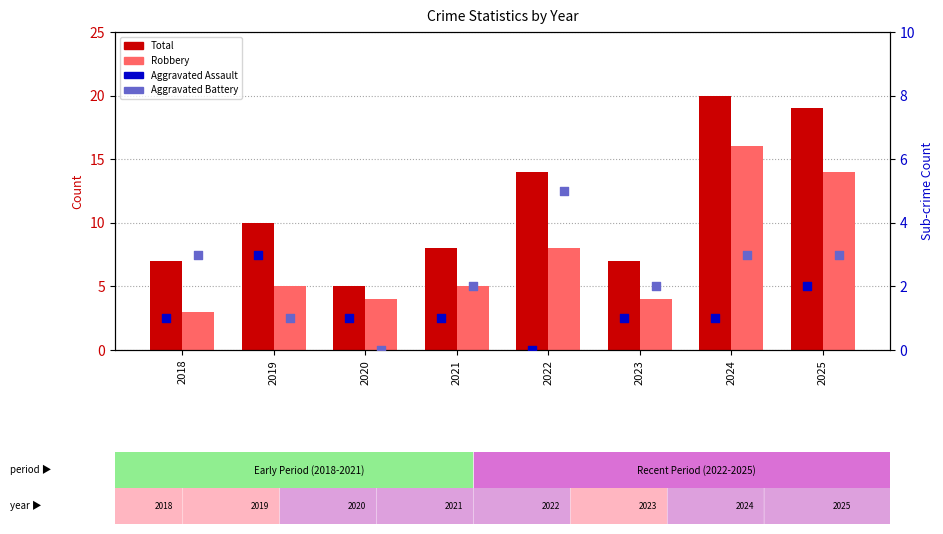

Which series reaches the maximum Y coordinate?

Total